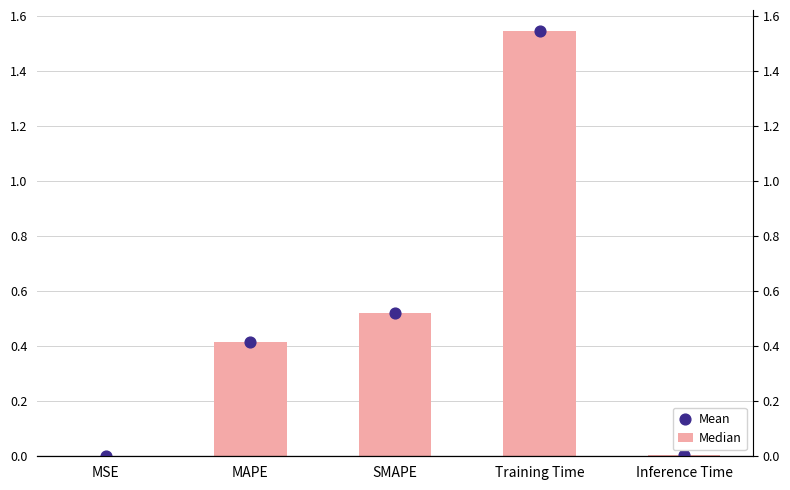

Which series contains the lowest Y value?

Median